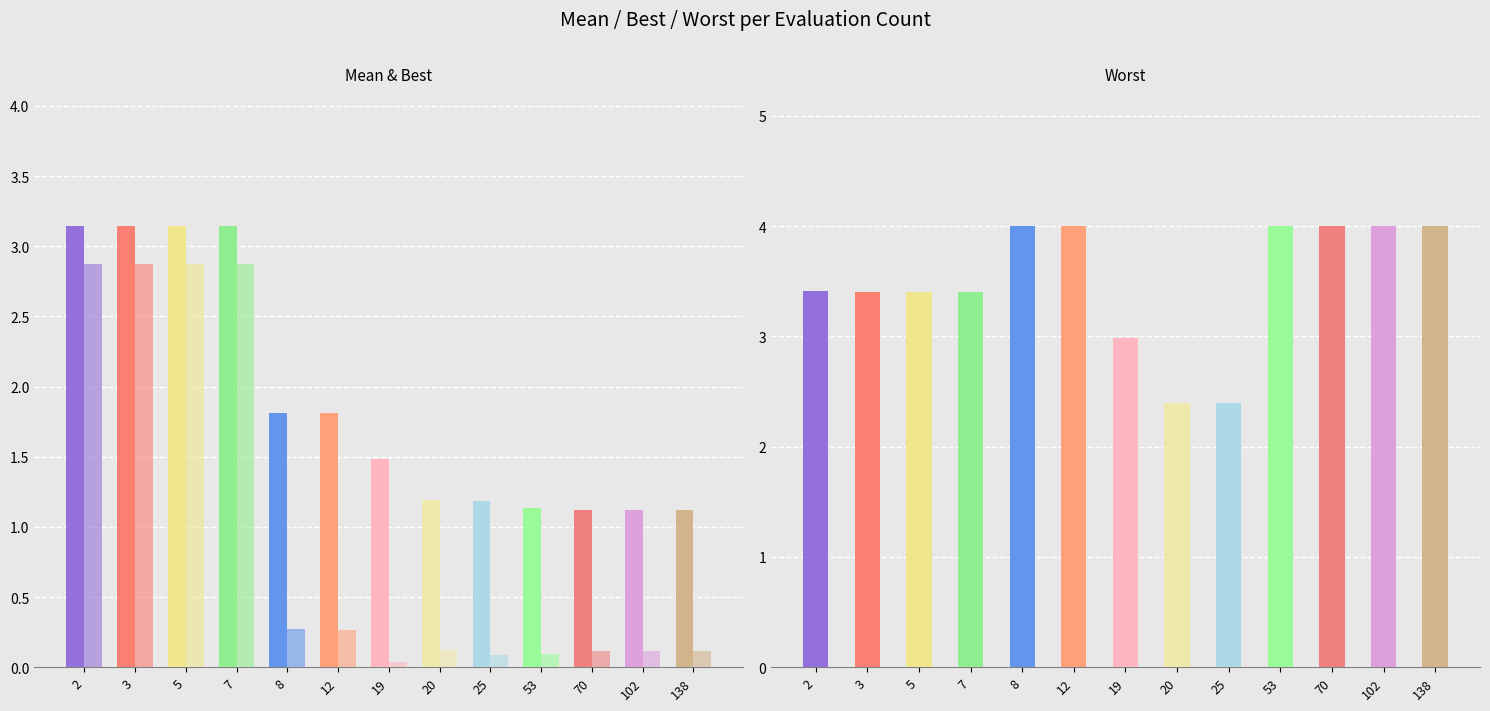

The value of worst at 70 is 5.6. True or false?

False